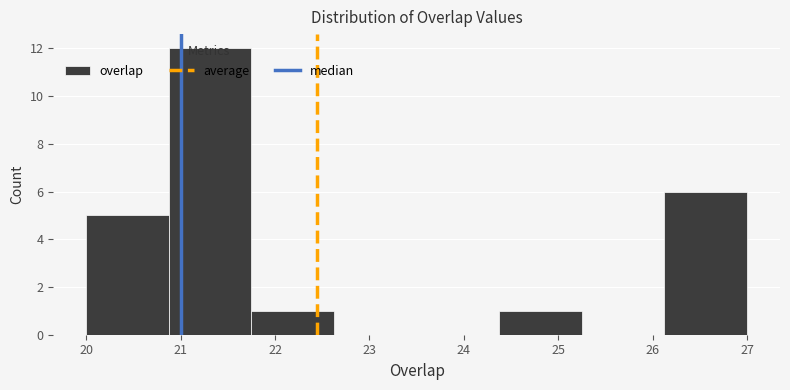

What is the height of the bar covering 26.1 to 27.0 on the x-axis? Neither the bar edges nor the heights are printed on the chart, so give them approximately, as read against the axes.

6